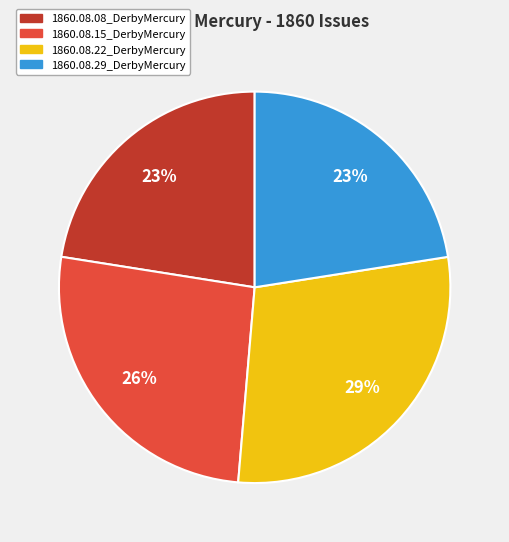

What is the largest slice in the pie chart?

1860.08.22_DerbyMercury